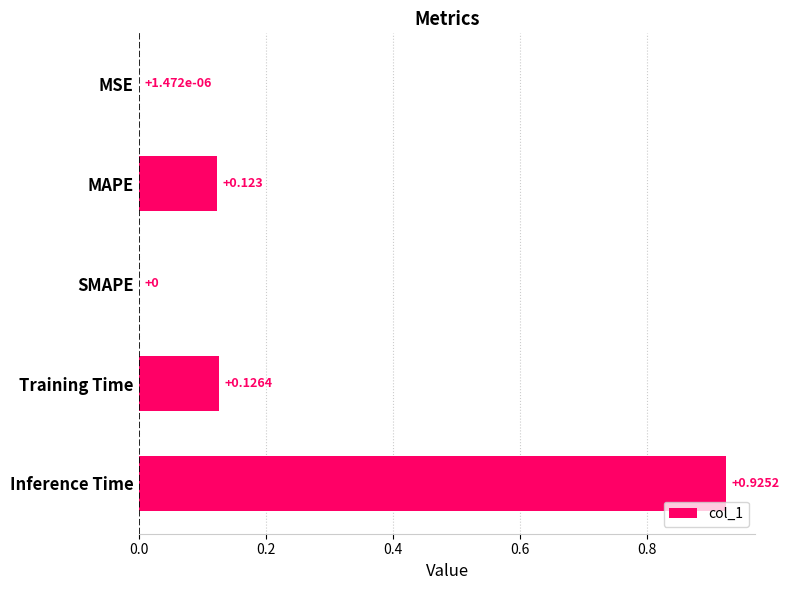

Which label corresponds to the largest value in the chart?

Inference Time